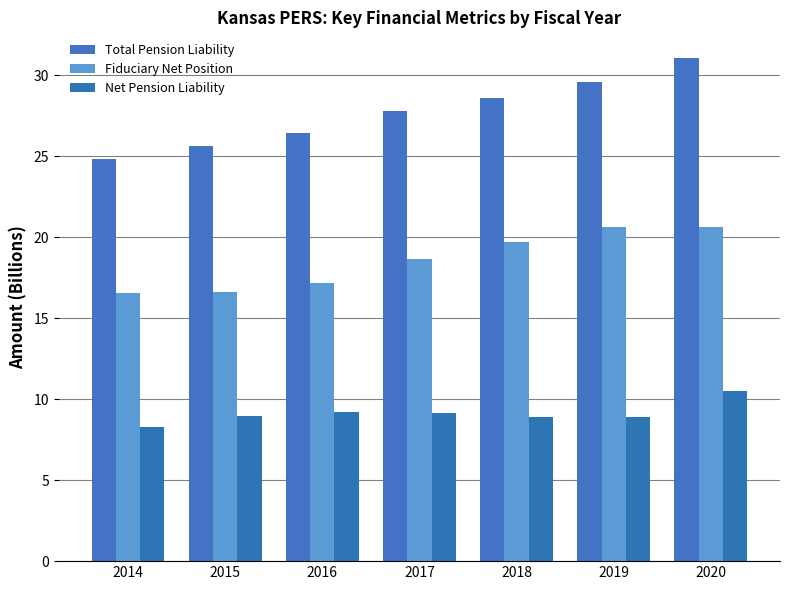

What is the total value across all series at 2017?

55.5